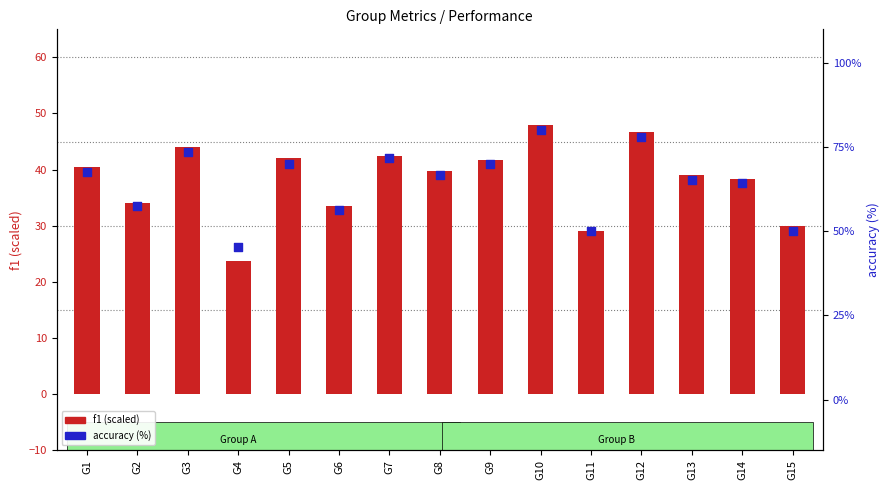

Which series contains the highest Y value?

accuracy (%)